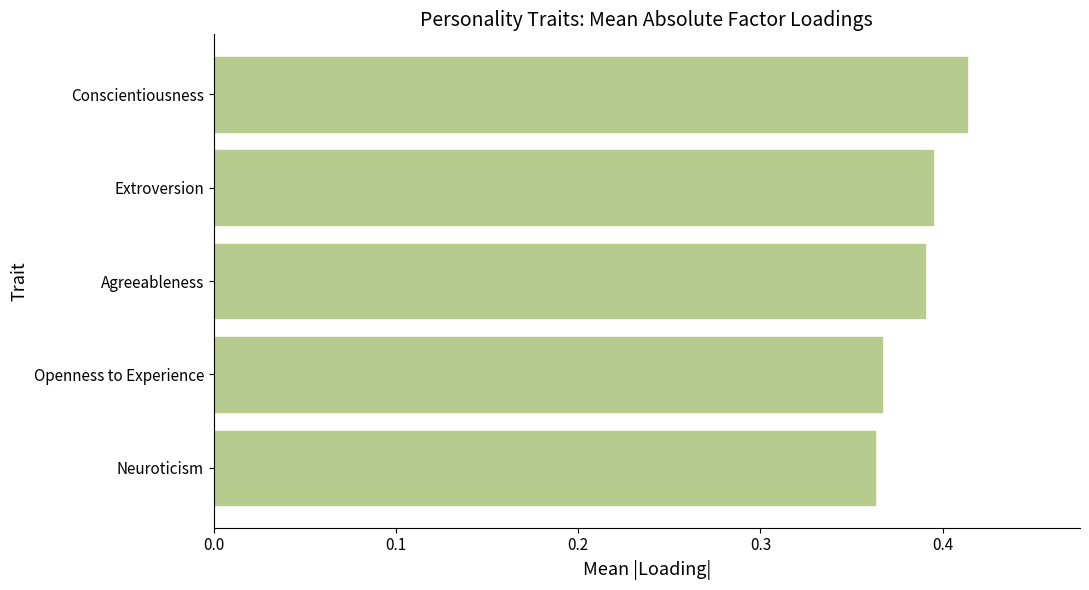

List the labels in order of value, largest first.

Conscientiousness, Extroversion, Agreeableness, Openness to Experience, Neuroticism